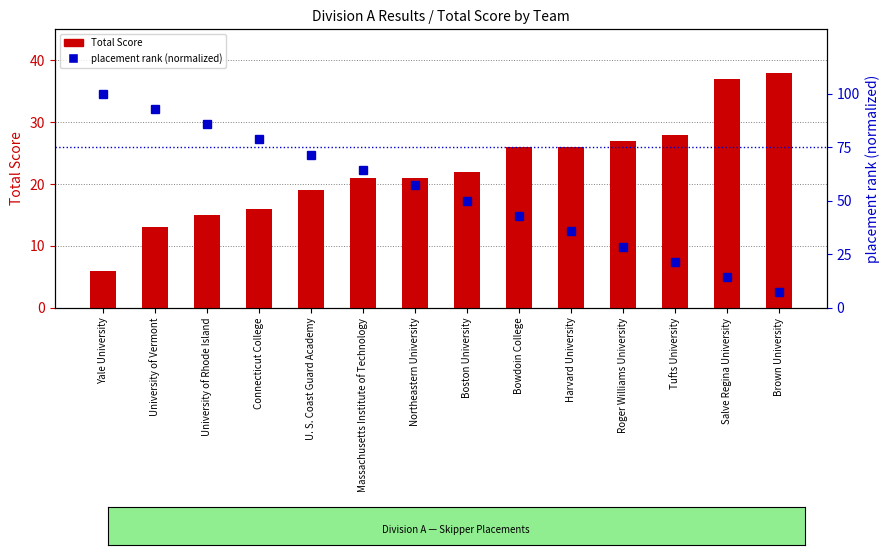

Read the Total Score value at University of Vermont.

13.0